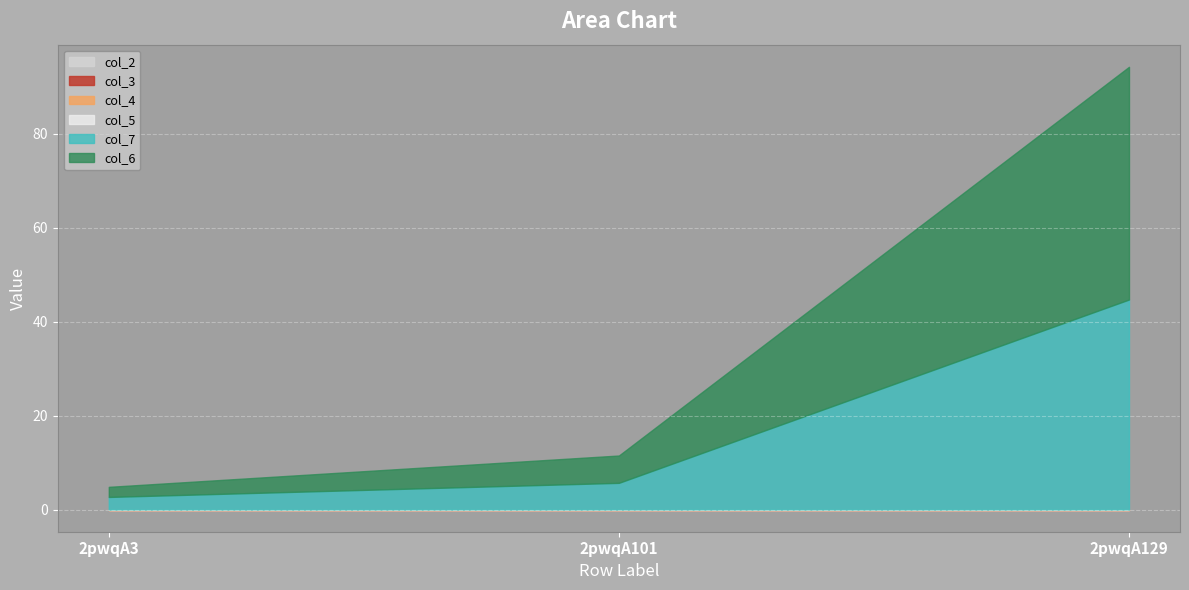

What is the difference between the highest and lowest values at 2pwqA129?

49.5